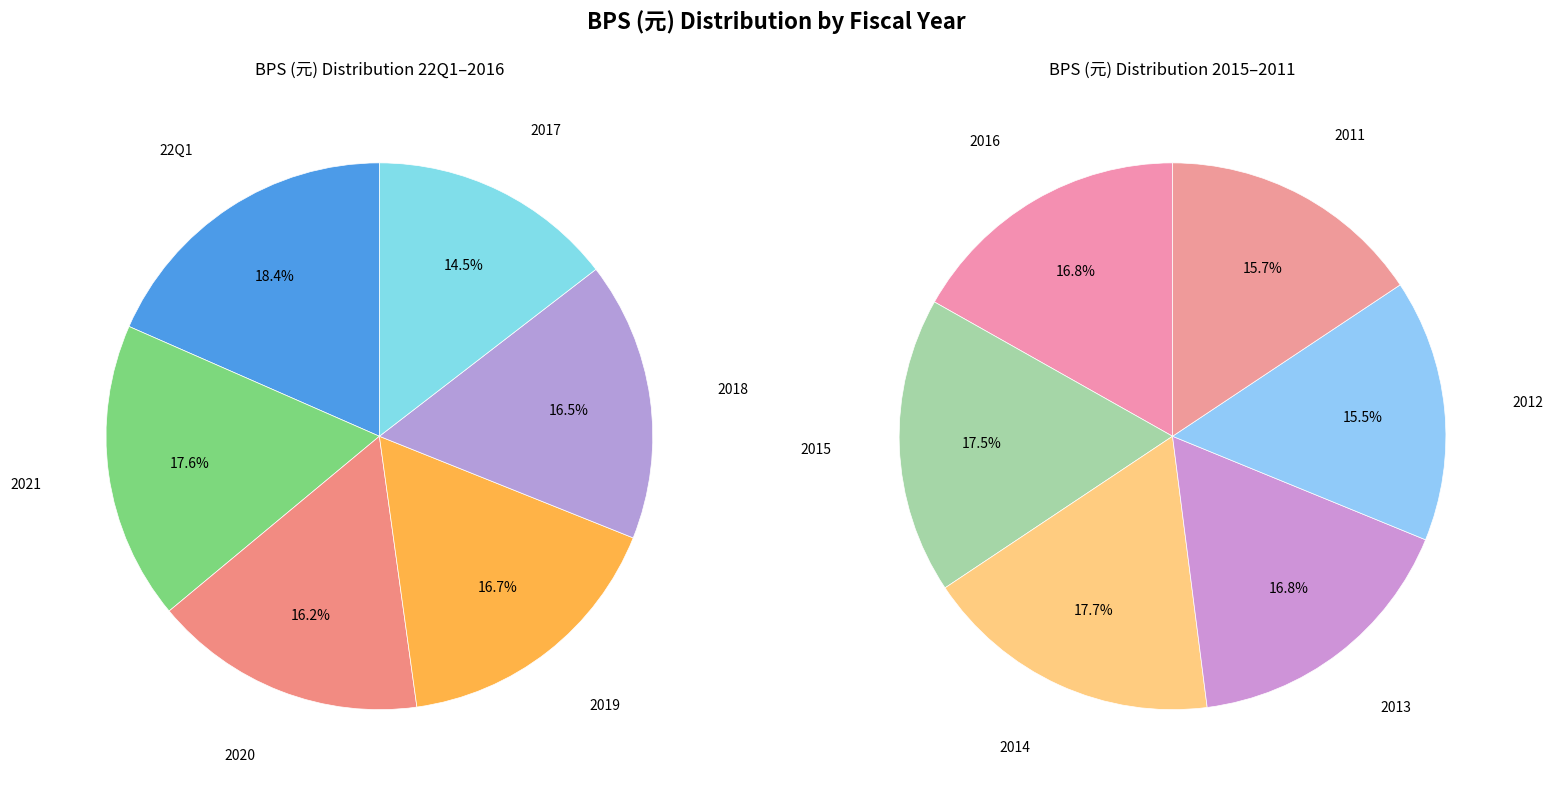

The 2016 slice represents 1% of the pie. True or false?

False